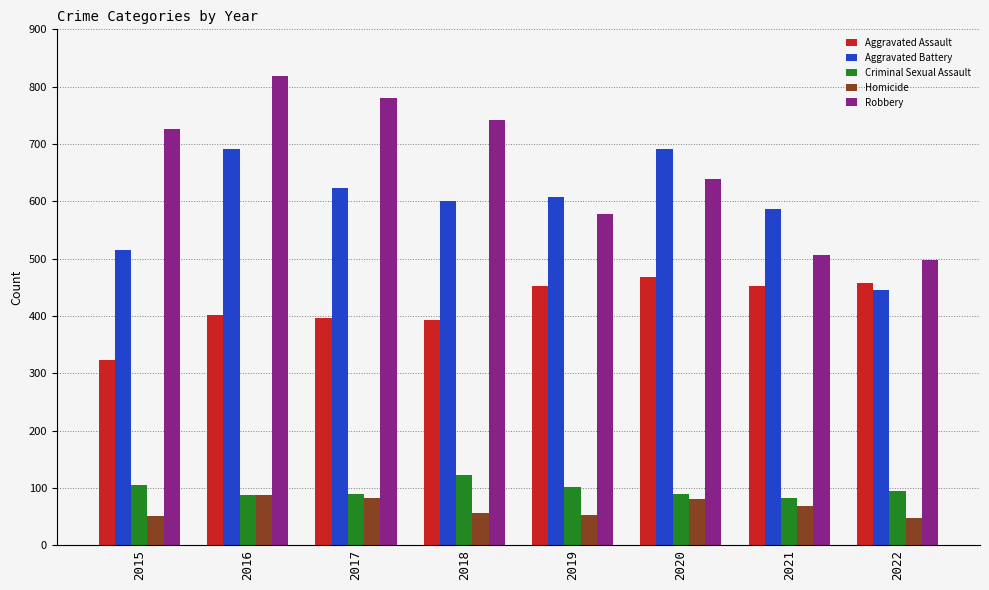

What is the approximate value of Criminal Sexual Assault at 2017, to the nearest 5?

90